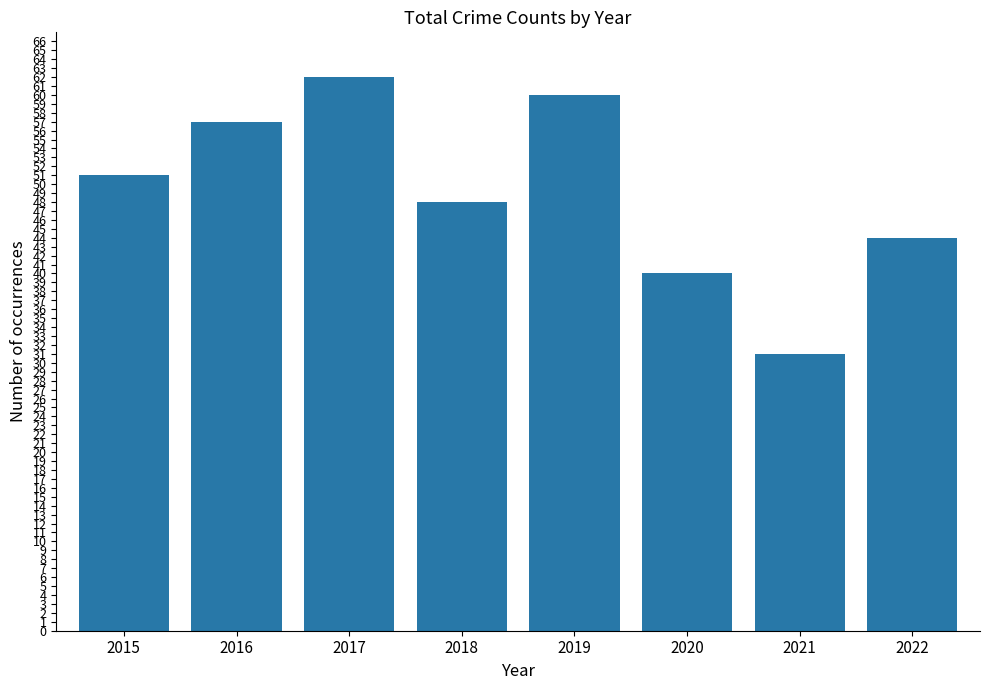

Read the value at 2016.

57